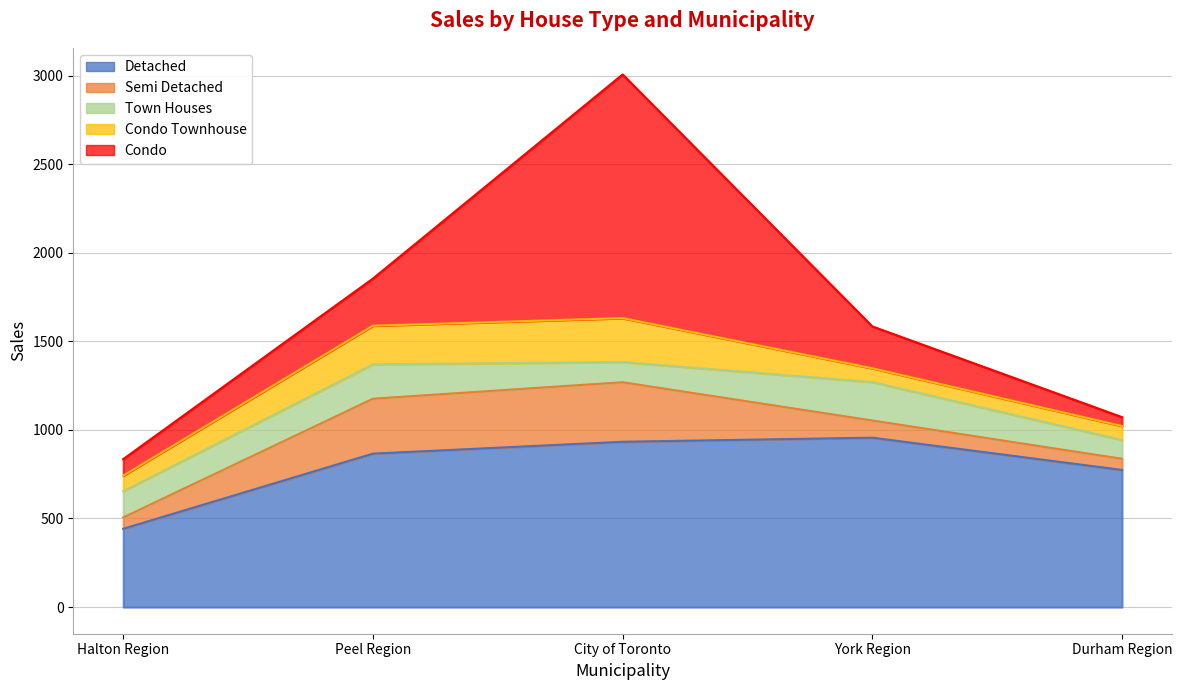

Which series has the largest total across all categories?

Detached